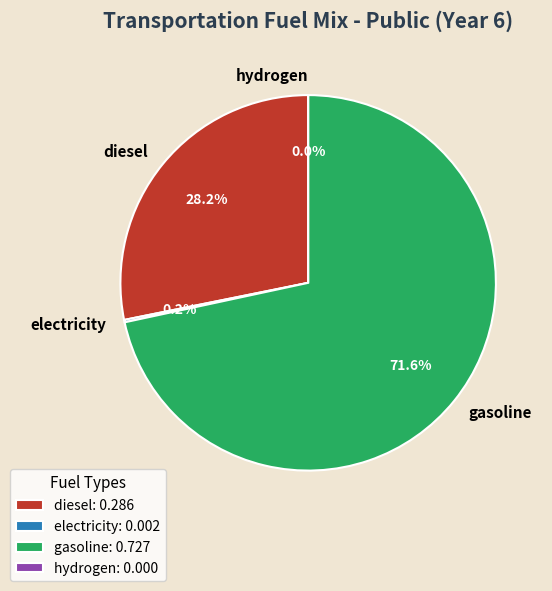

To the nearest percent, what percentage of the pie is diesel?

28%